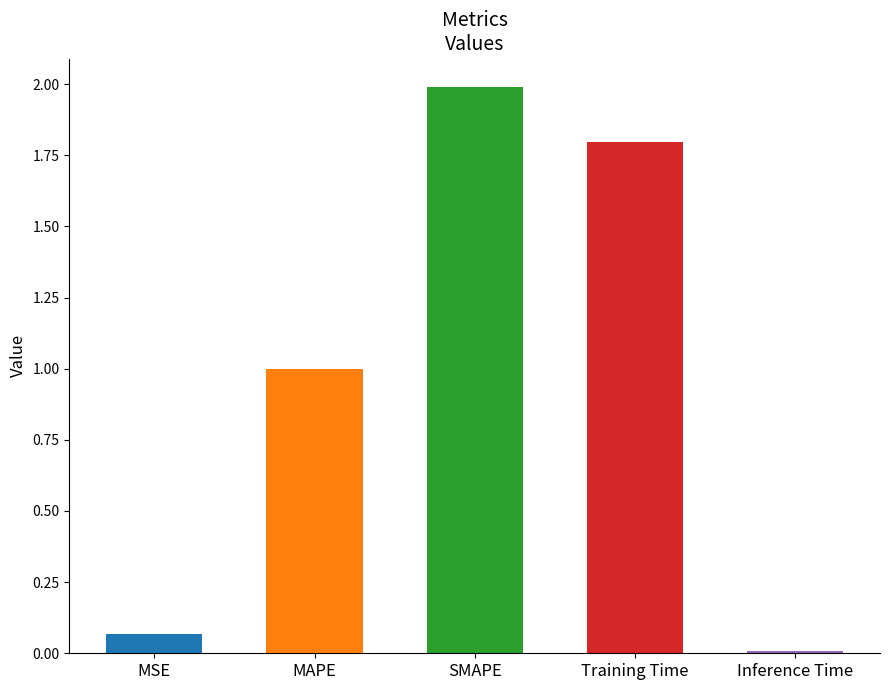

Does the chart contain any negative values?

No